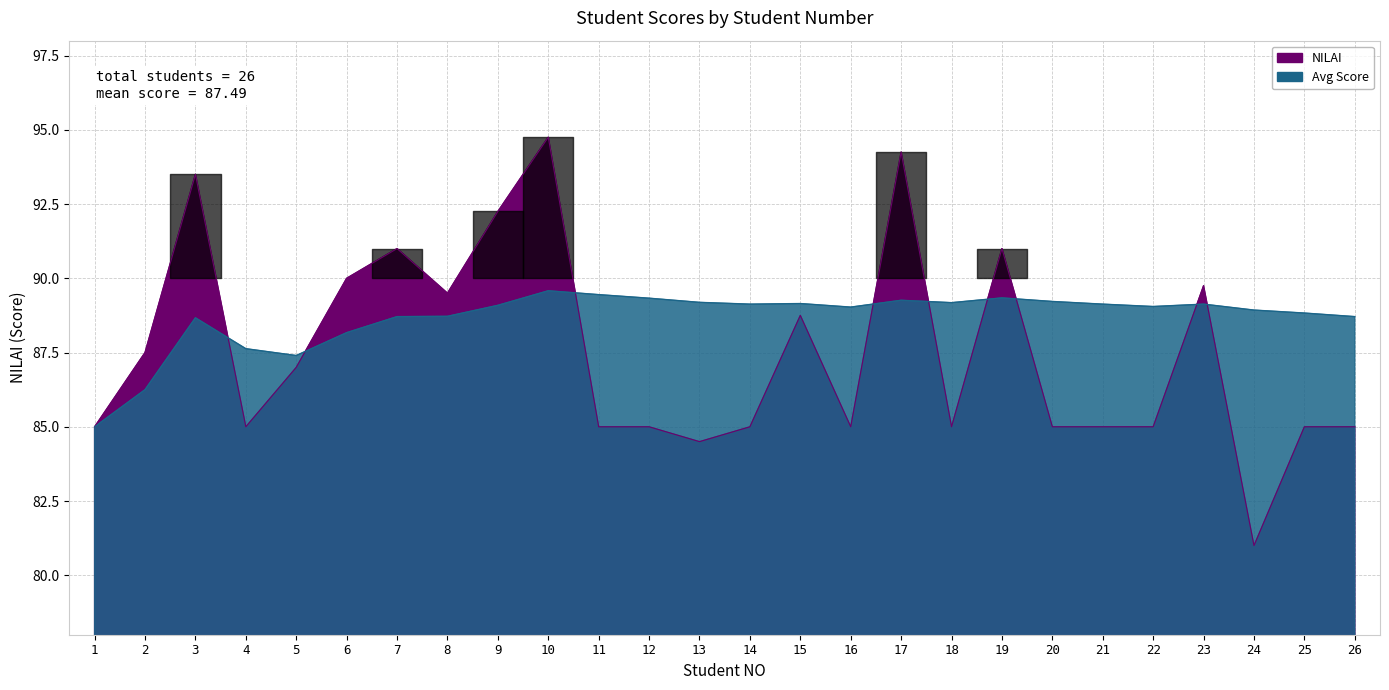

What is the average value of the Avg Score series?

88.7